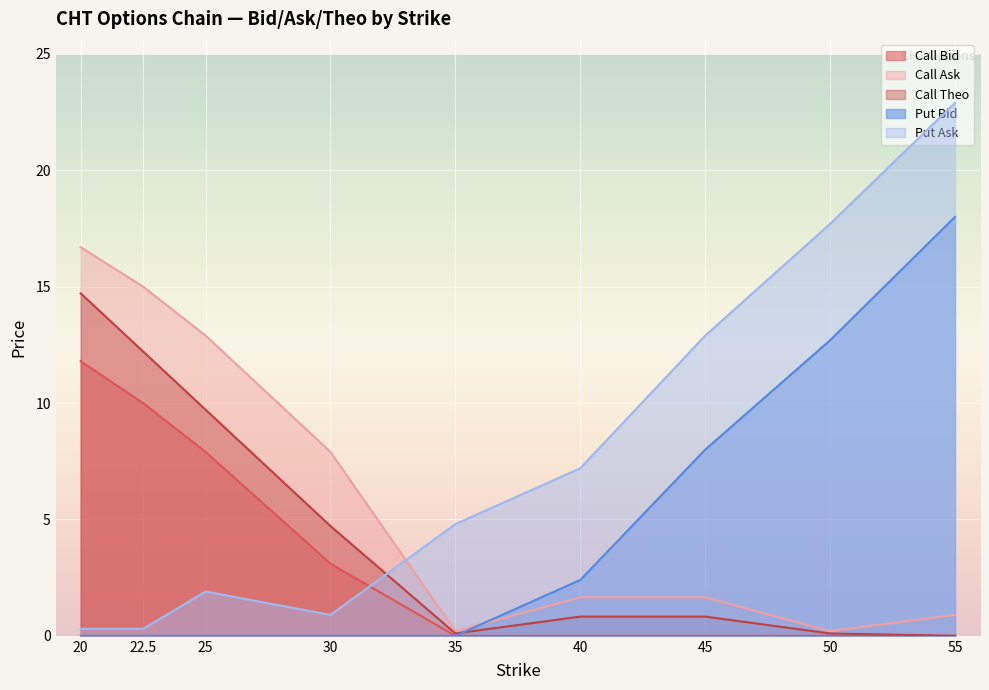

What is the maximum value for Call Theo?

14.7